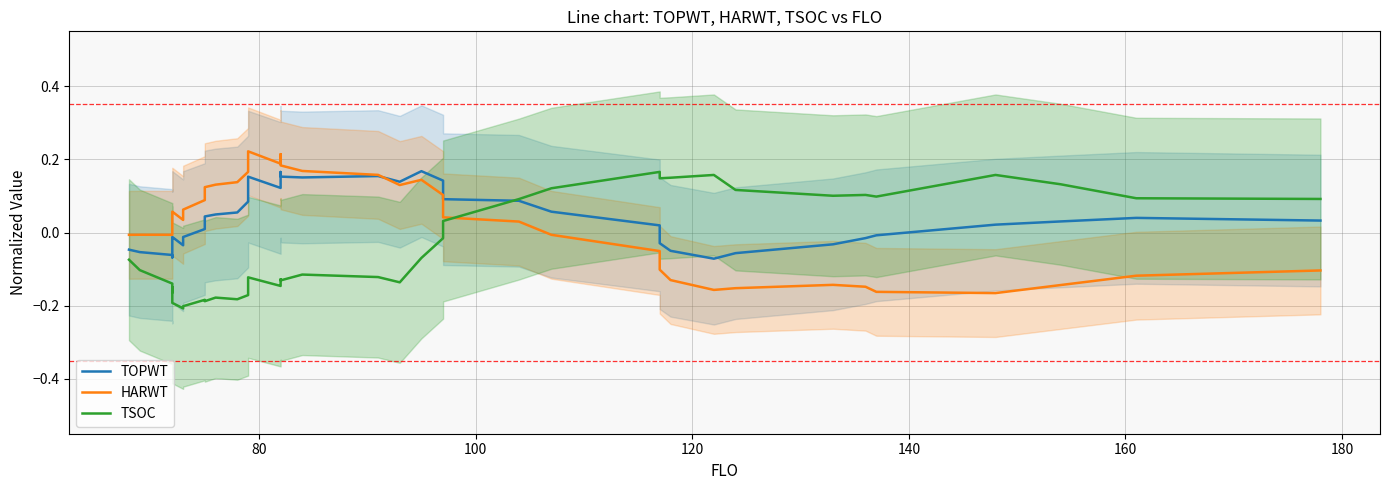

How many data points in HARWT are less than 0?

17